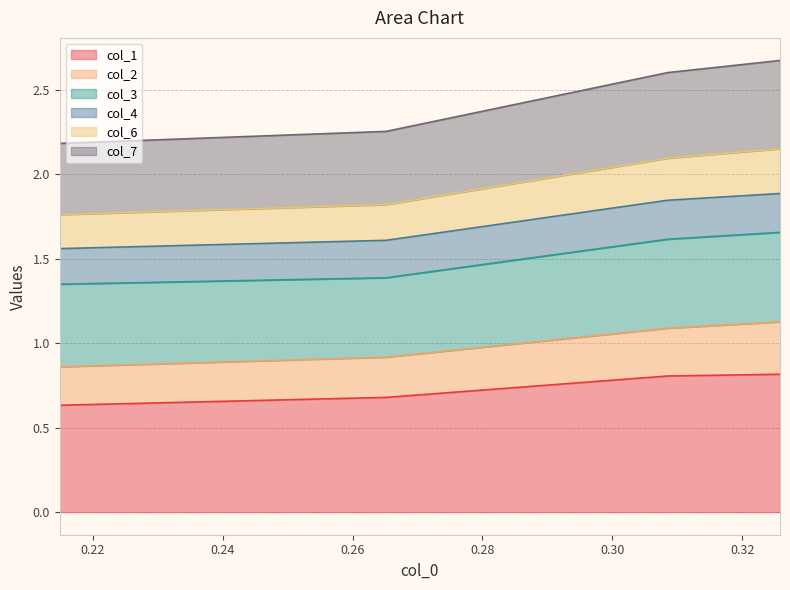

What is the highest value of the col_1 series?

0.8